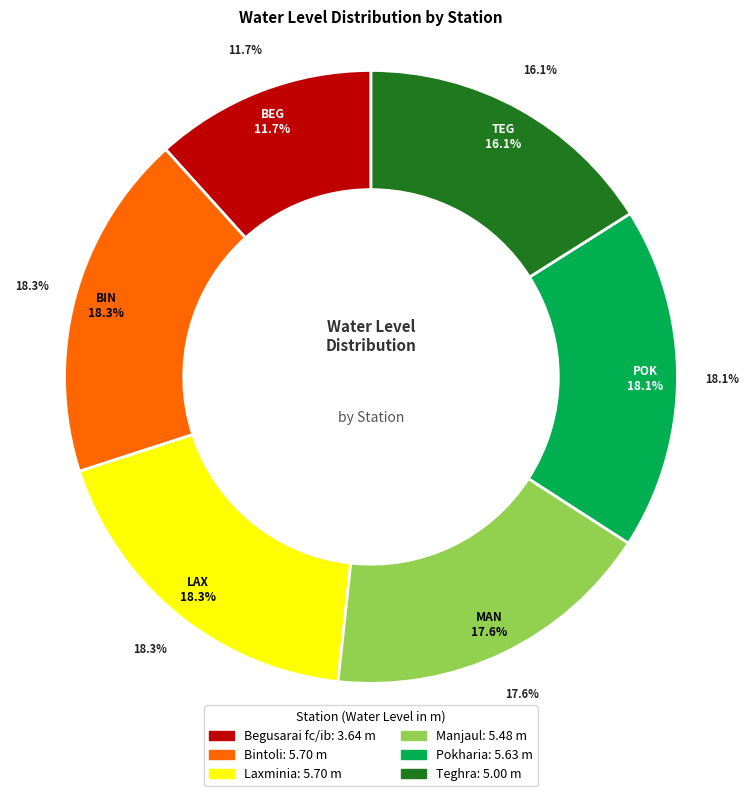

Rank the categories by value from lowest to highest.

Begusarai fc/ib, Teghra, Manjaul, Pokharia, Bintoli, Laxminia